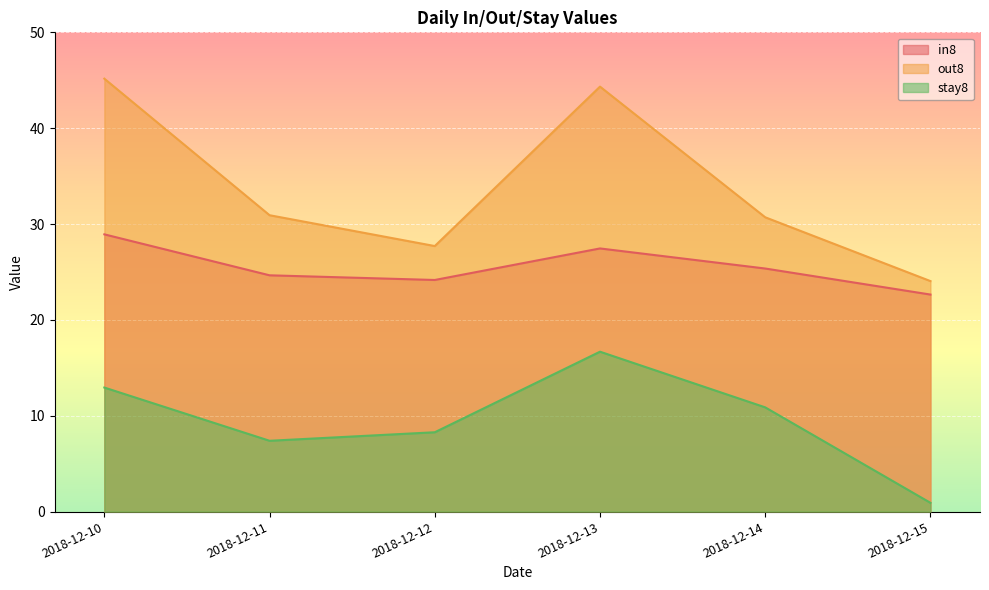

Rank the series by their maximum value, from lowest to highest.

stay8, in8, out8